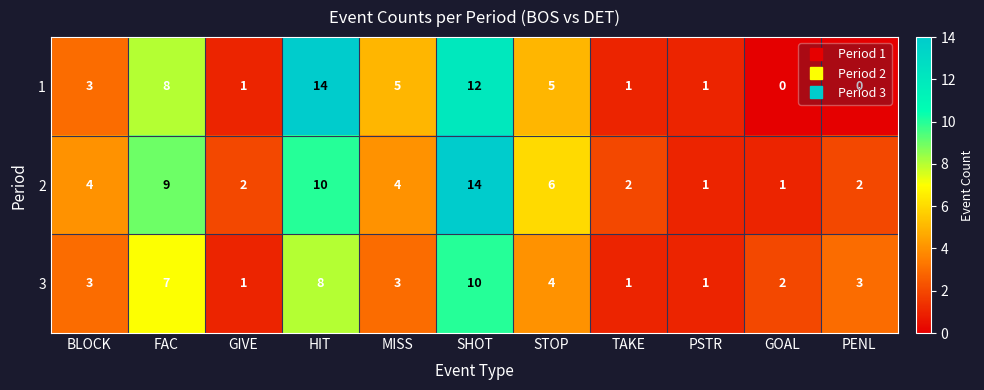

What is the difference between the maximum and minimum values in the 2 series?

13